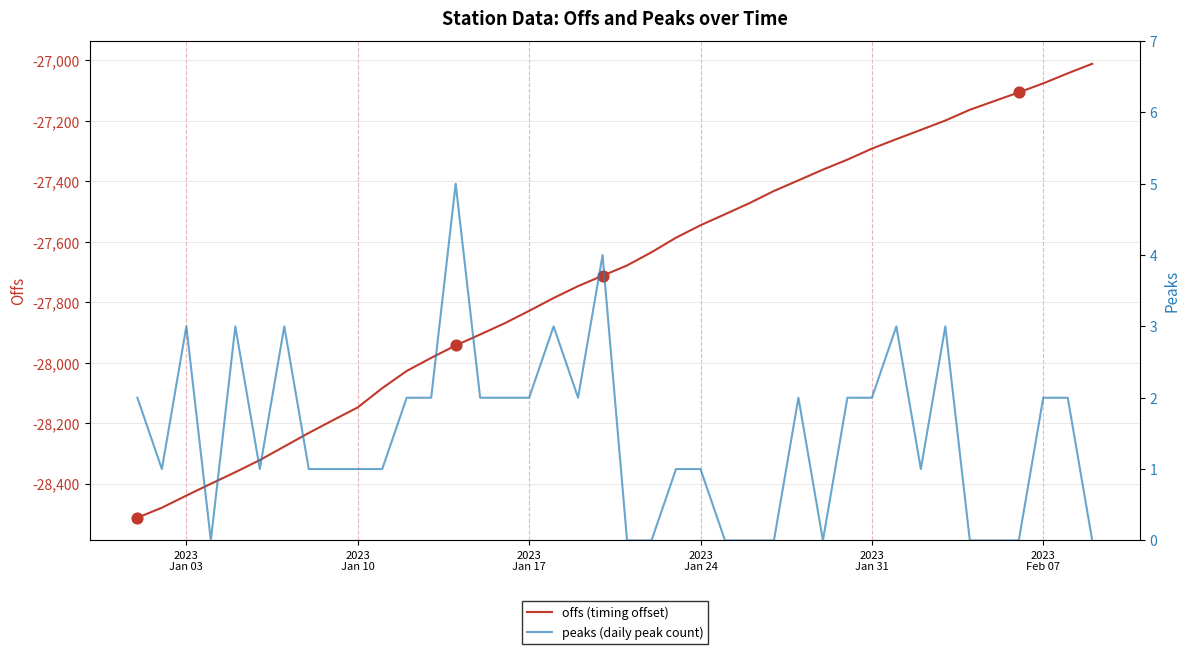

What is the minimum value for offs (timing offset)?

-28512.7